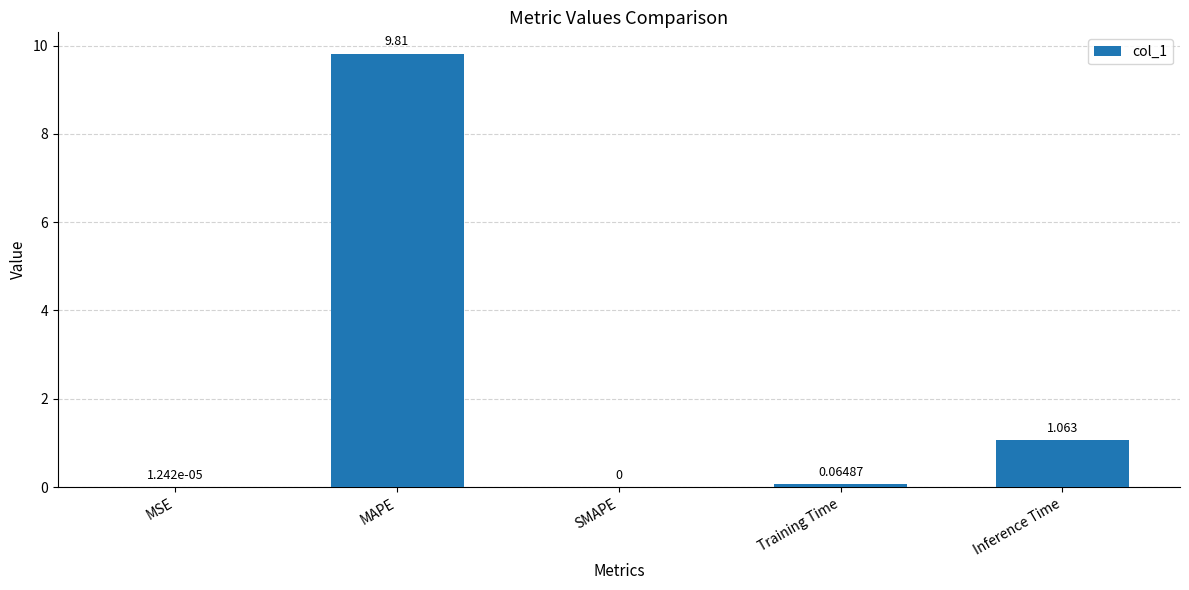

Which label corresponds to the largest value in the chart?

MAPE